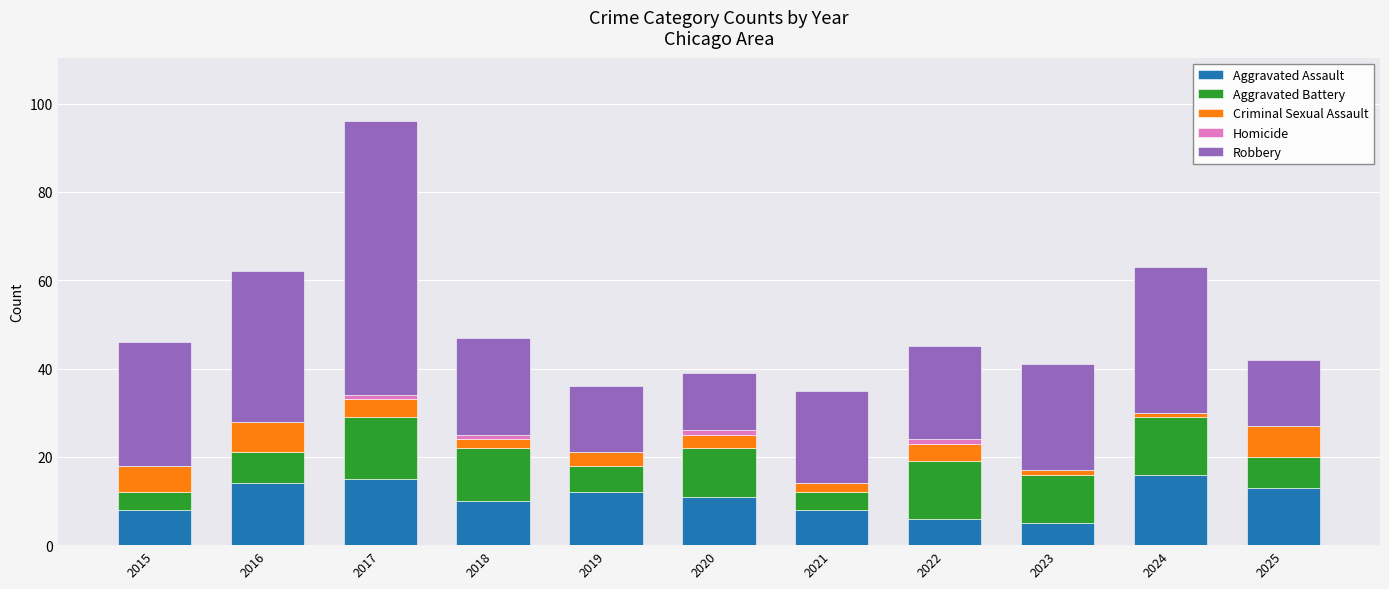

What is the total value across all series at 2016?

62